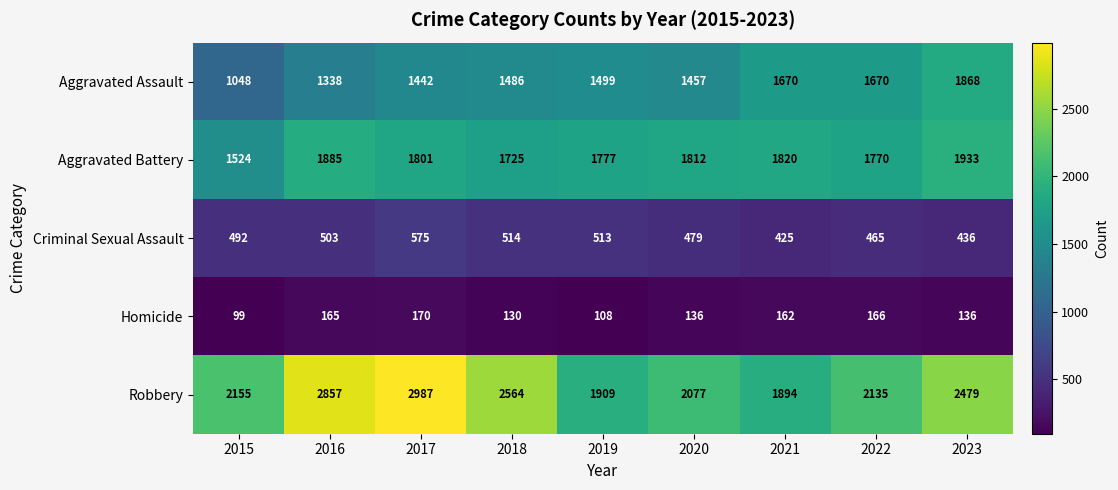

Count the number of categories in the chart.

9